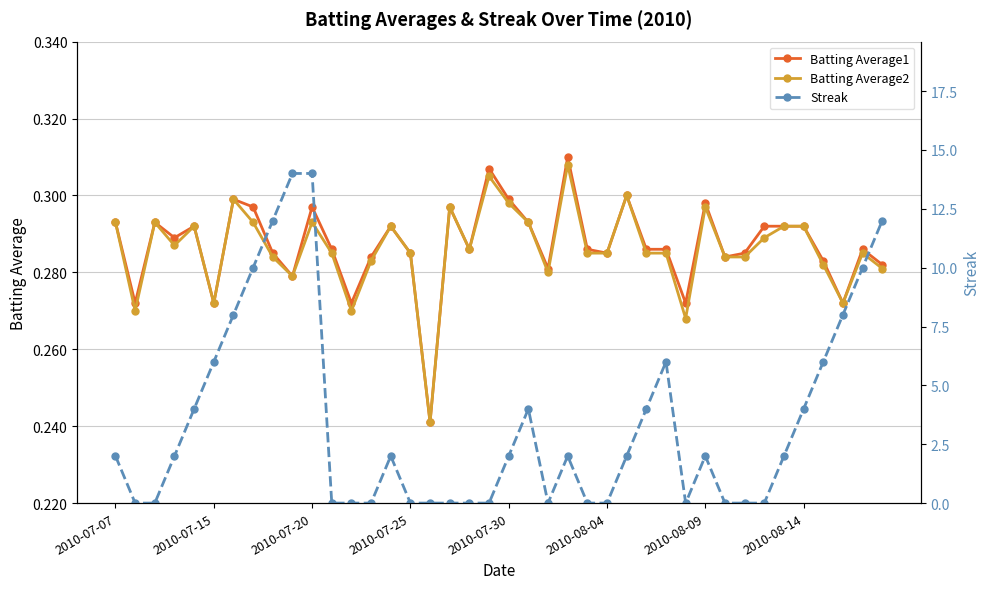

At how many categories does at least one series exceed 5?

11